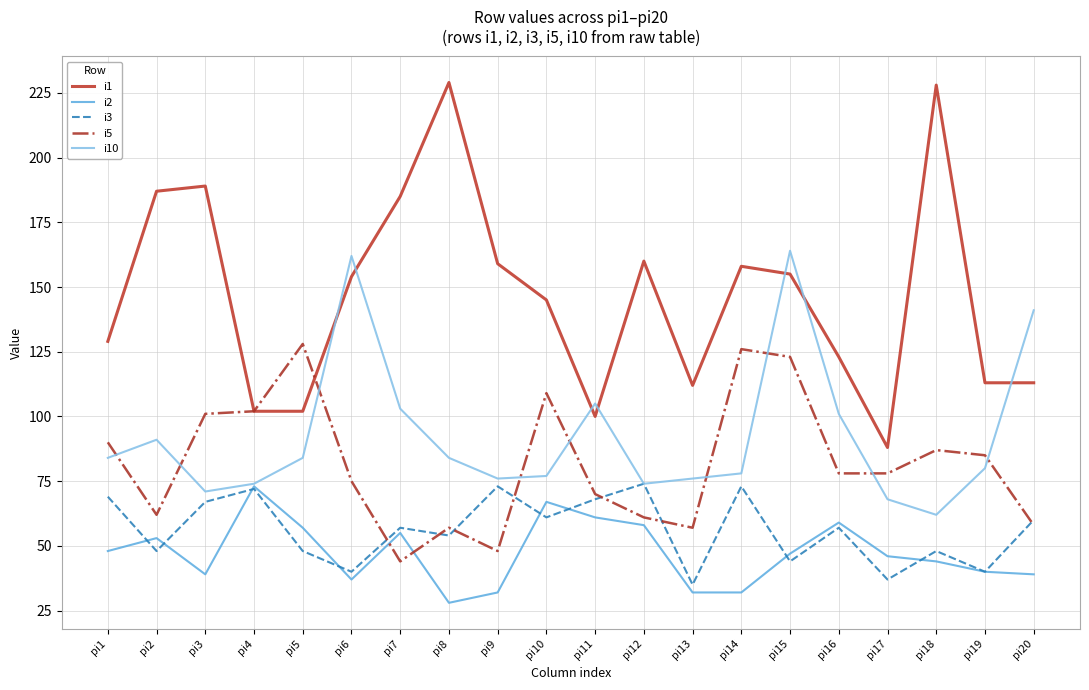

Which category has the lowest value across all series?

pi8